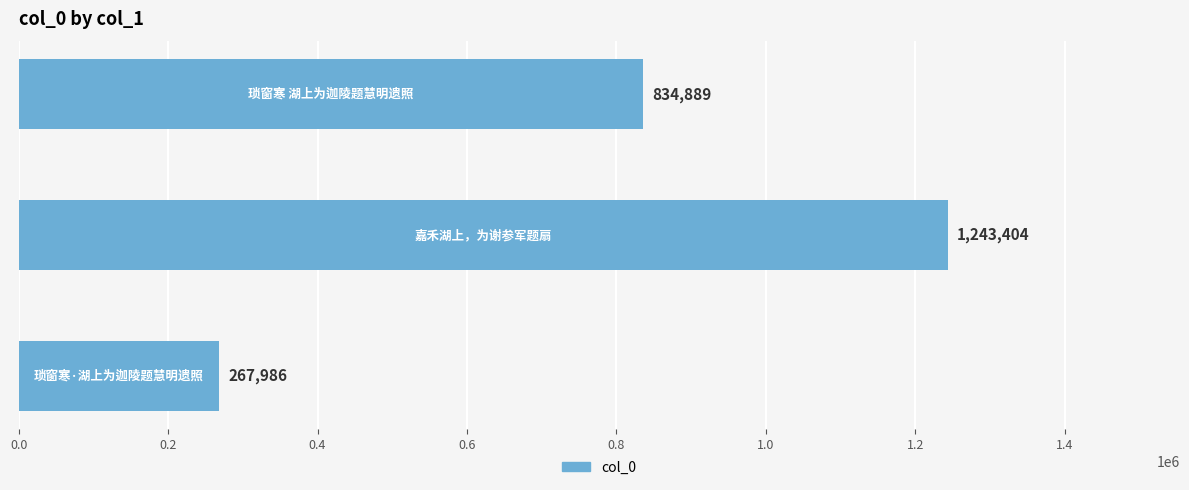

What is the difference between the maximum and minimum values?

975418